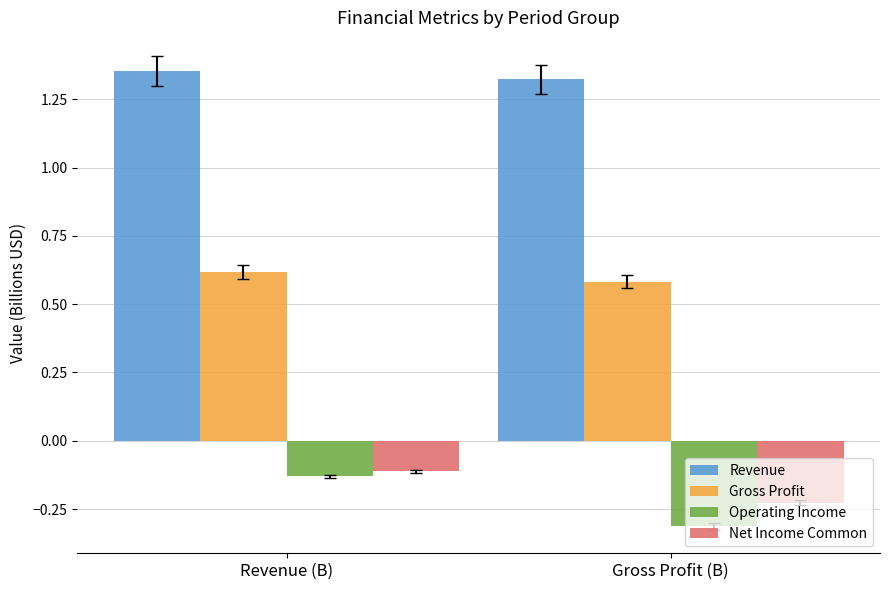

Is it true that Operating Income equals -0.1 at Revenue (B)?

True